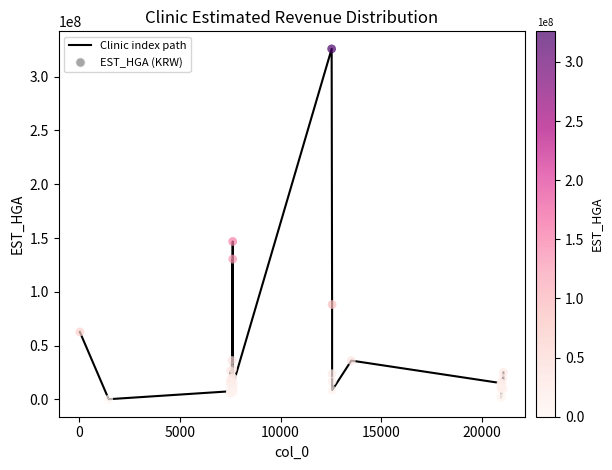

What is the difference between the maximum and minimum values?

325740105